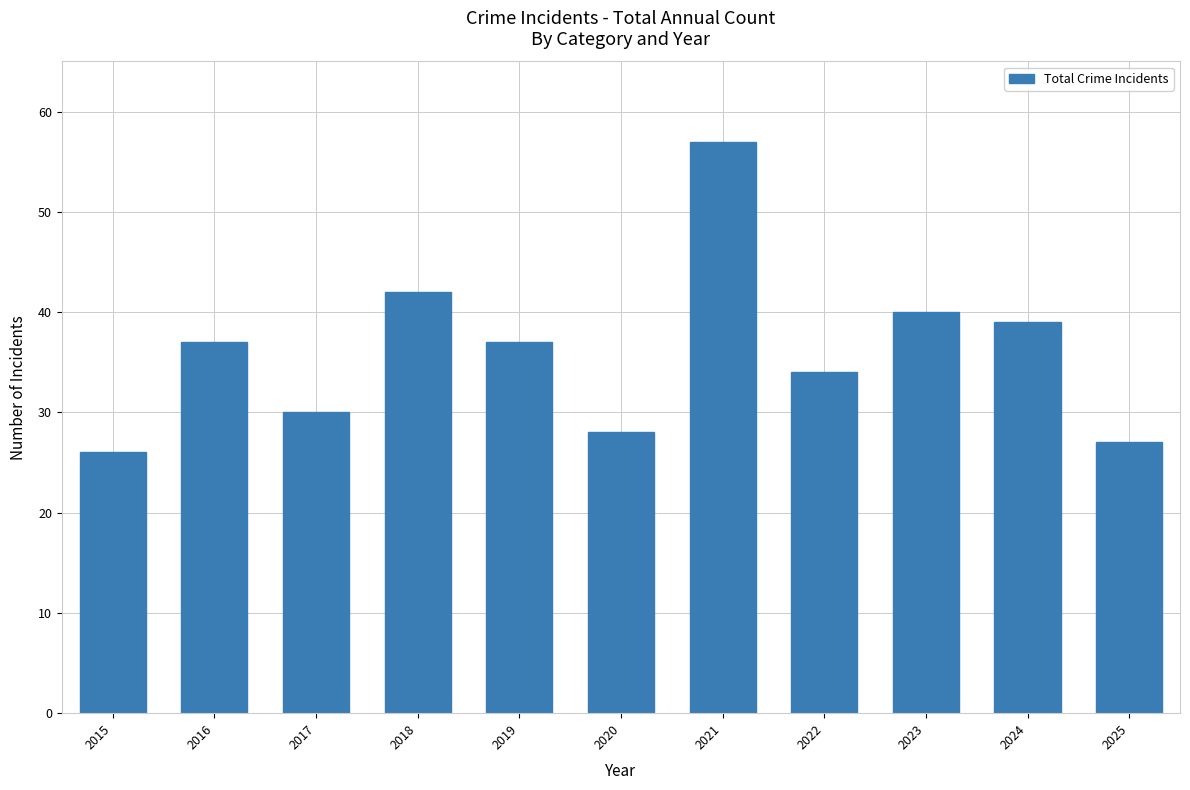

What is the approximate value at 2016, to the nearest 5?

35